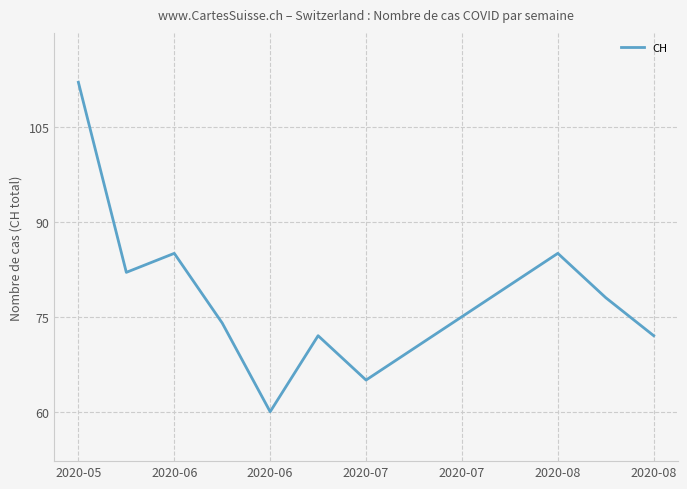

What is the smallest value displayed?

60